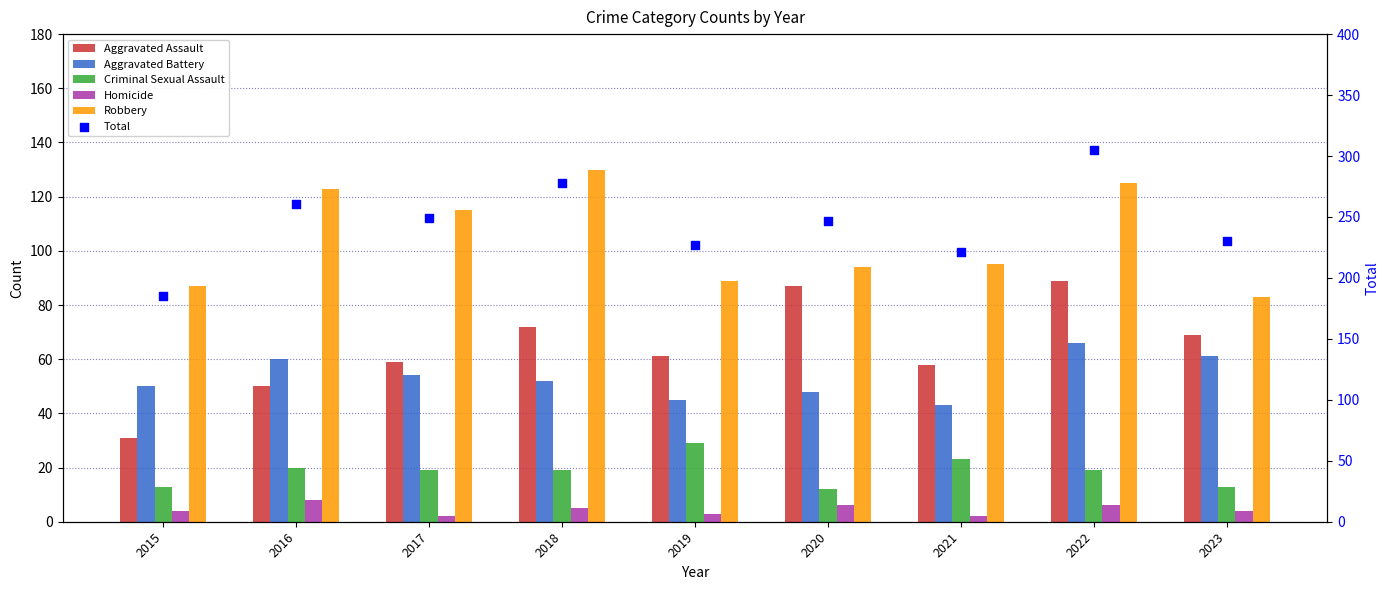

What is the total value across all series at 2015?

370